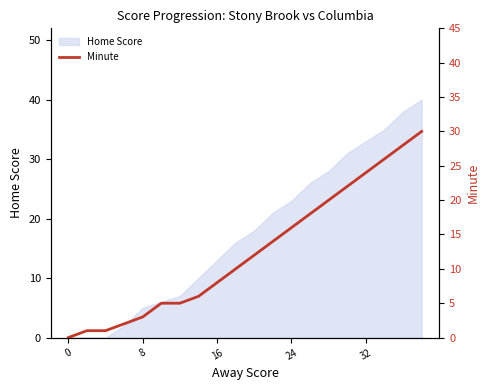

What is the sum of all values?

251